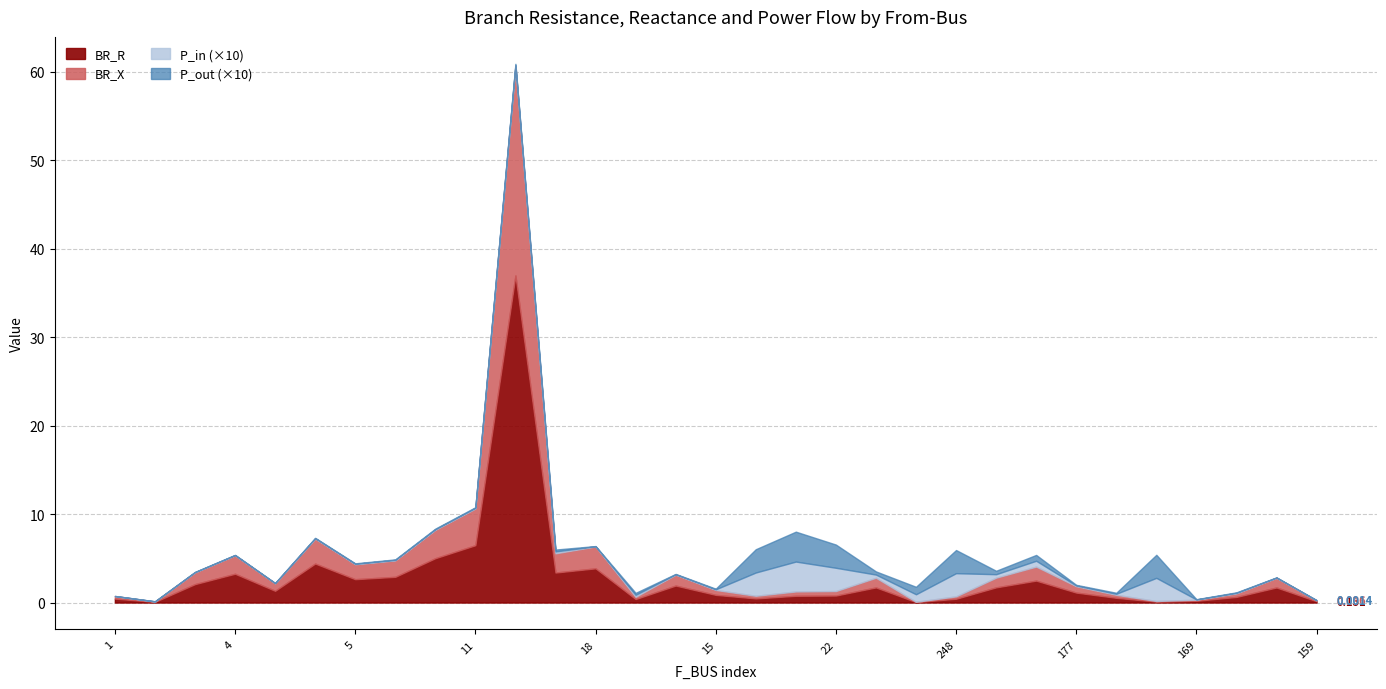

Which series has the largest total across all categories?

BR_R